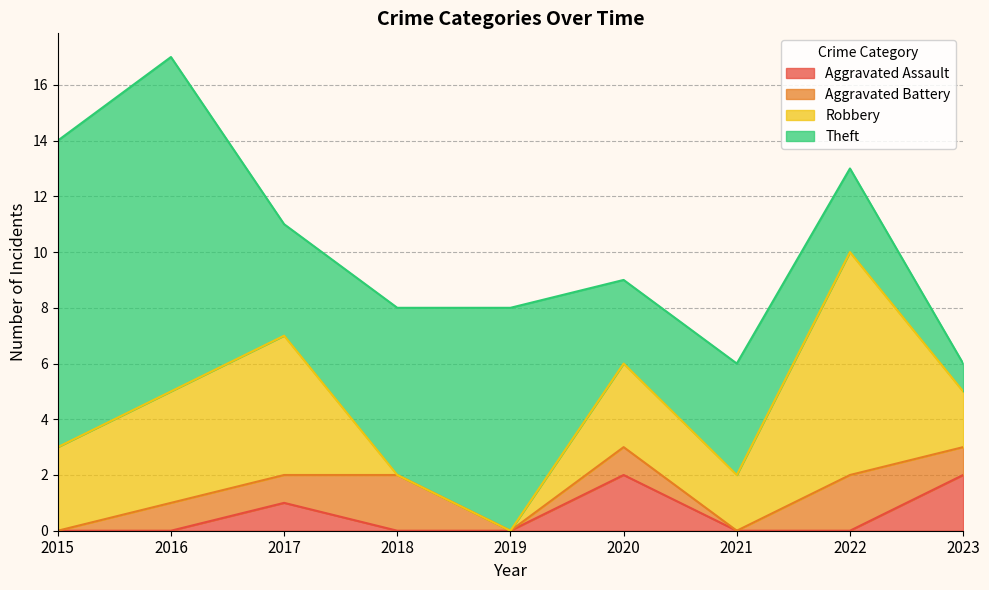

At which category does Theft reach its first local peak?

2016